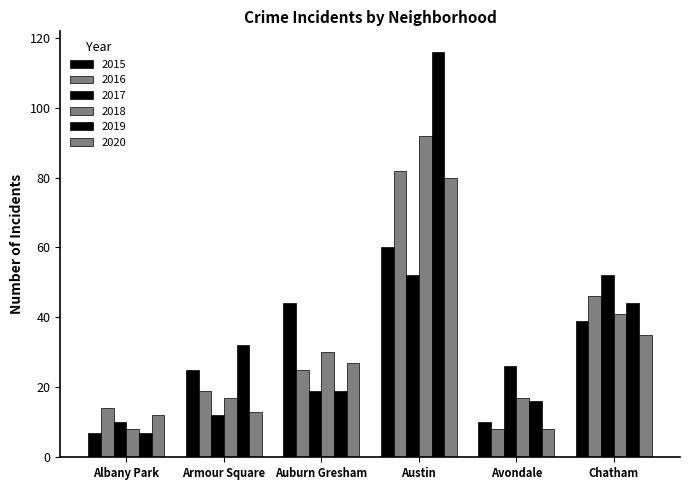

How many groups of bars are there?

6